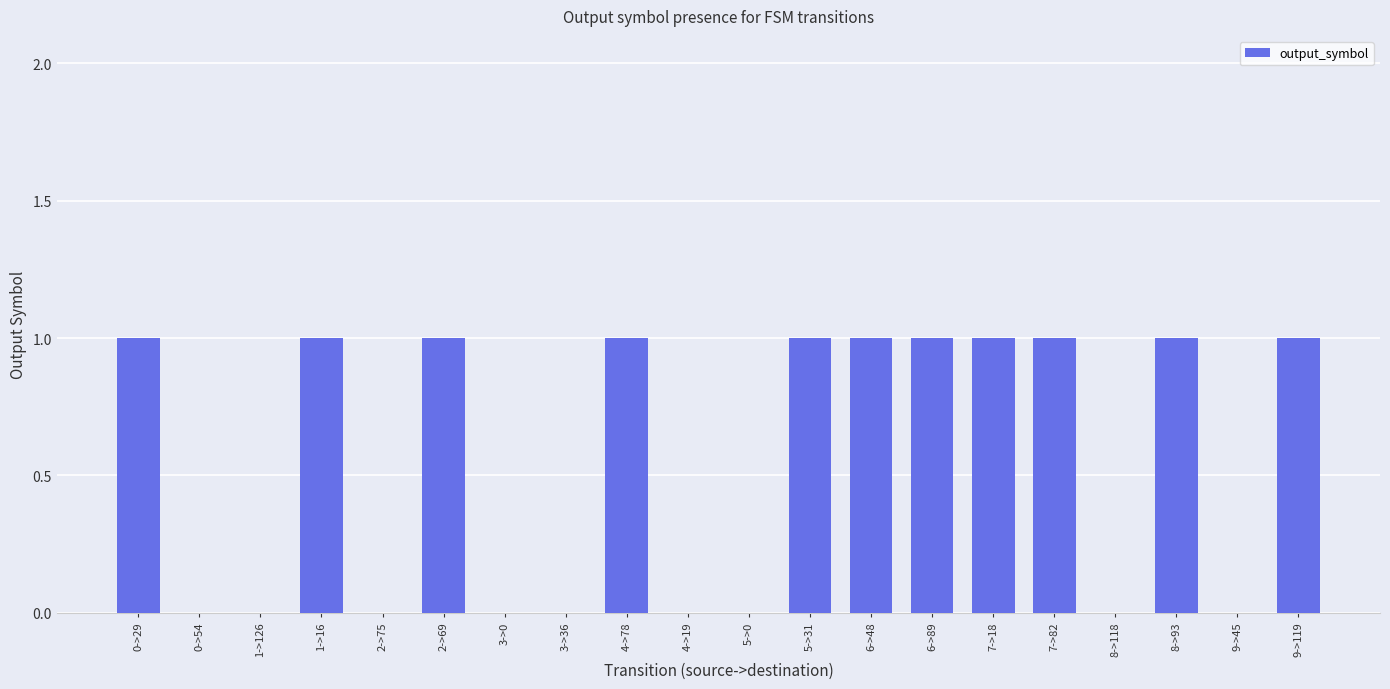

True or false: the data shows 0 at 9->45.

True